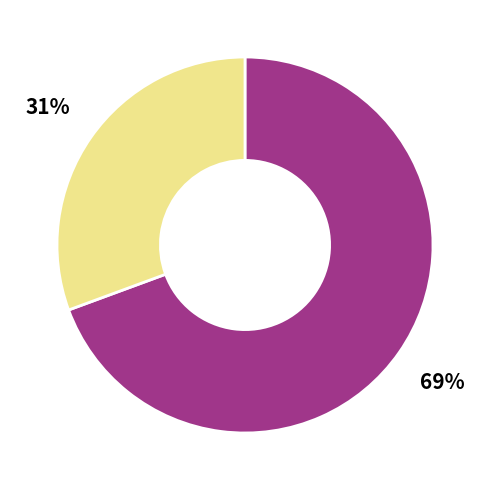

To the nearest percent, what is the average slice percentage?

50%